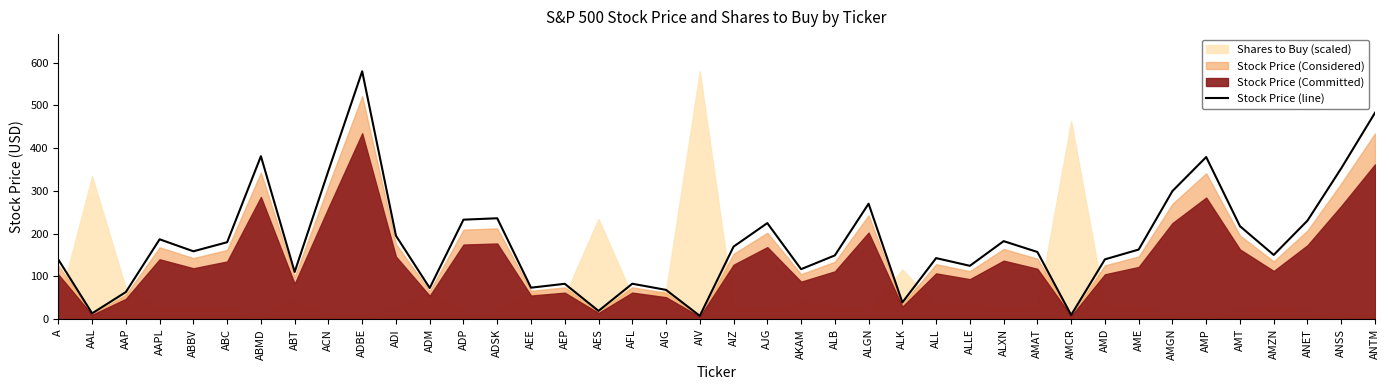

What is the difference between the maximum and second lowest values?

569.6